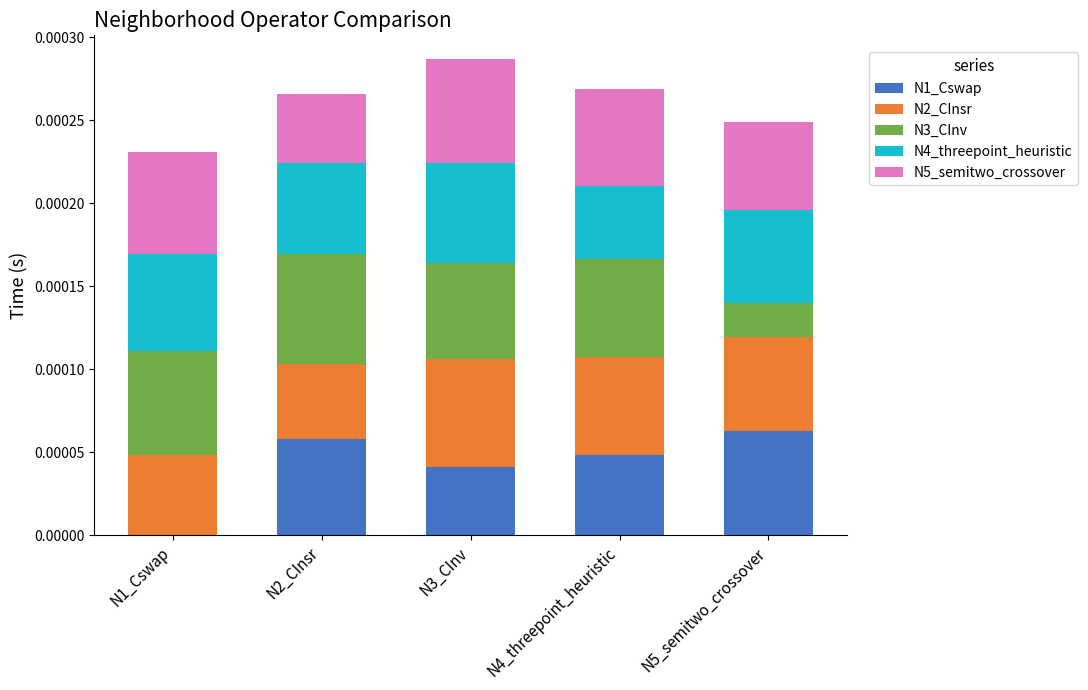

What are all the series names shown in the legend?

N1_Cswap, N2_CInsr, N3_CInv, N4_threepoint_heuristic, N5_semitwo_crossover